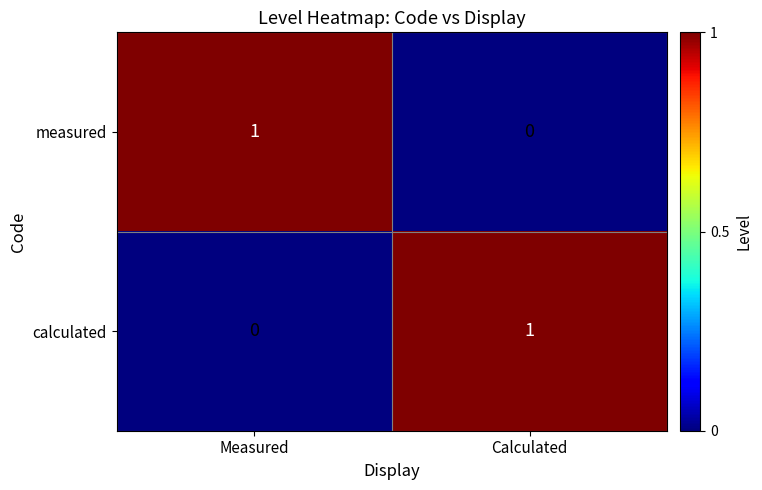

What is the maximum value shown in the chart?

1